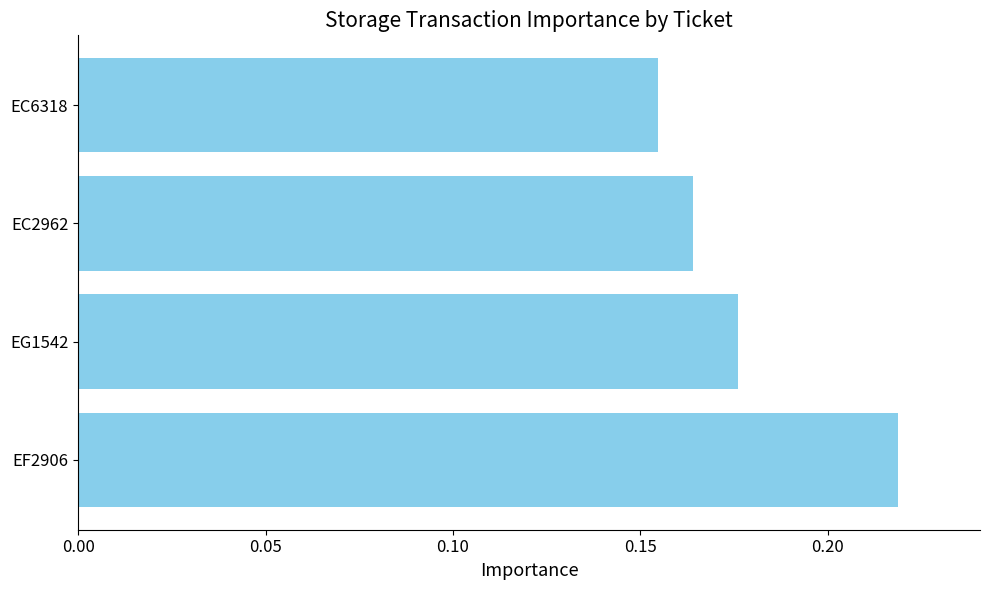

The value at EC2962 is 0.0. True or false?

False